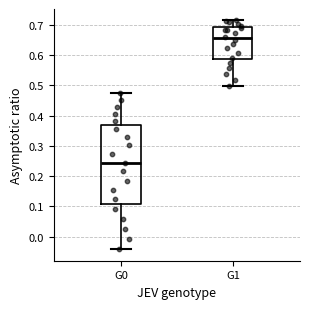

Reading left to right, read every box against the y-axis: the position of its median line, the range the box covers, and the ends of its whiskers. The values are not printed on the chart, so give them approximately, as read against the axis.

G0: median 0.24, box 0.11 to 0.37, whiskers -0.04 to 0.48
G1: median 0.66, box 0.59 to 0.69, whiskers 0.50 to 0.71